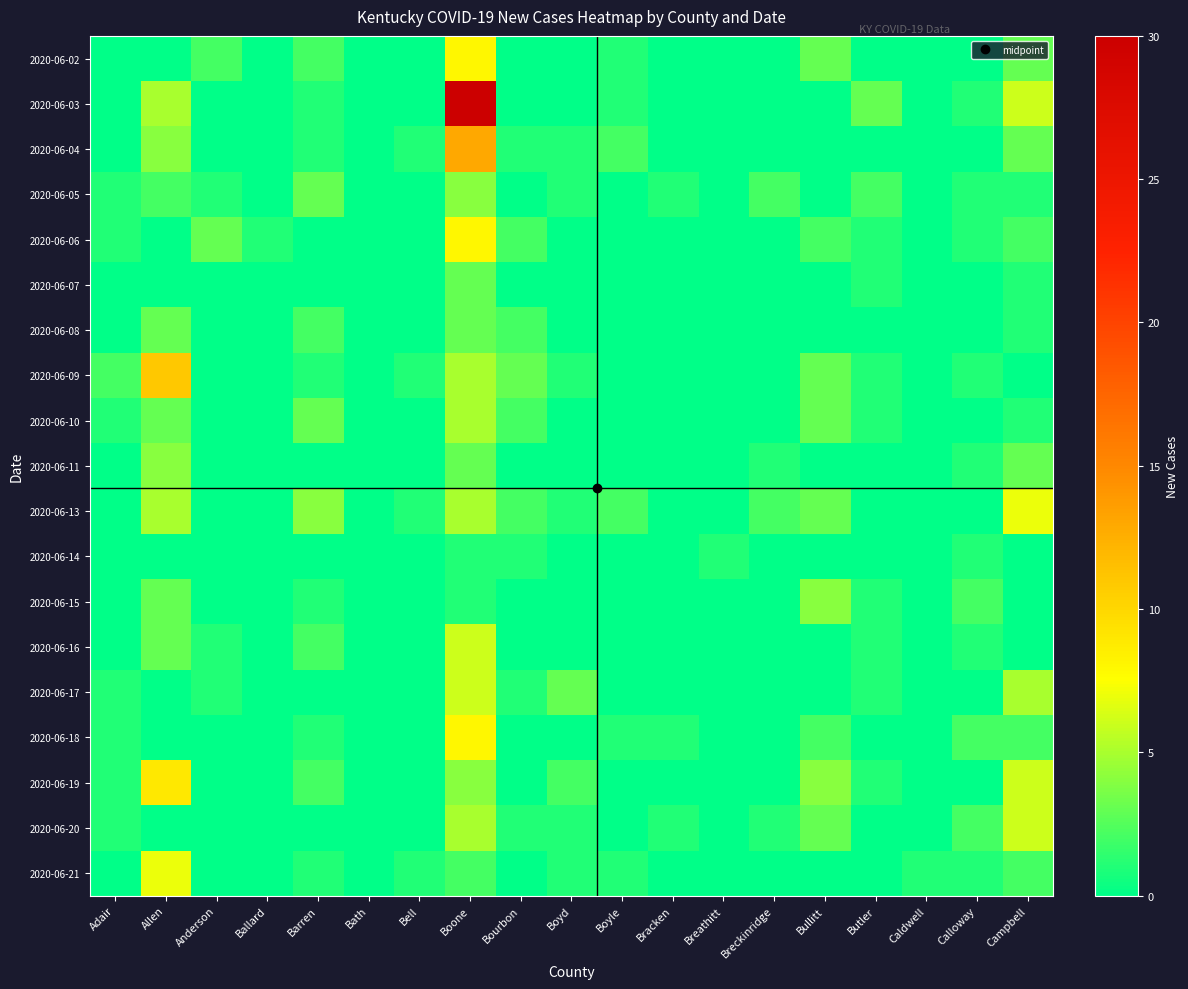

Between Barren and Boone, which is larger?

Boone